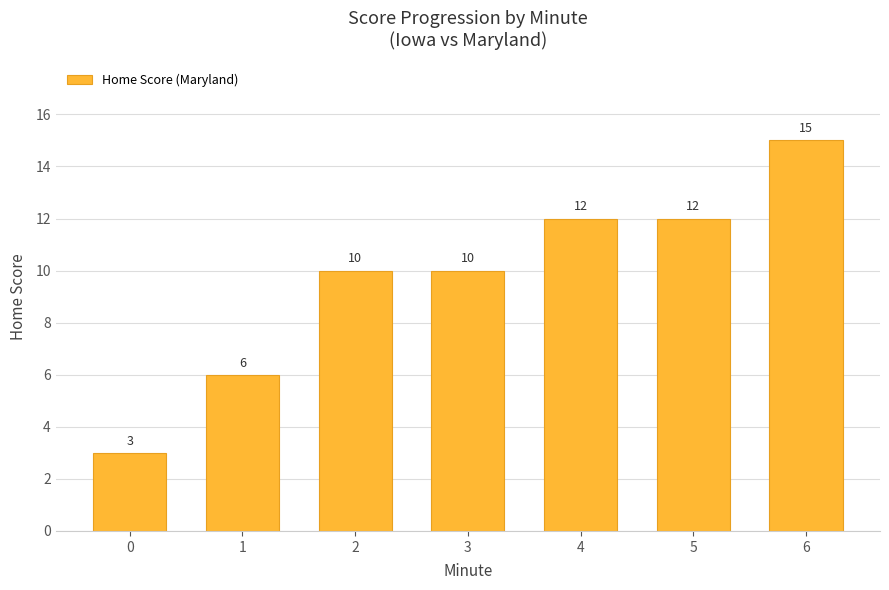

What is the minimum value shown in the chart?

3